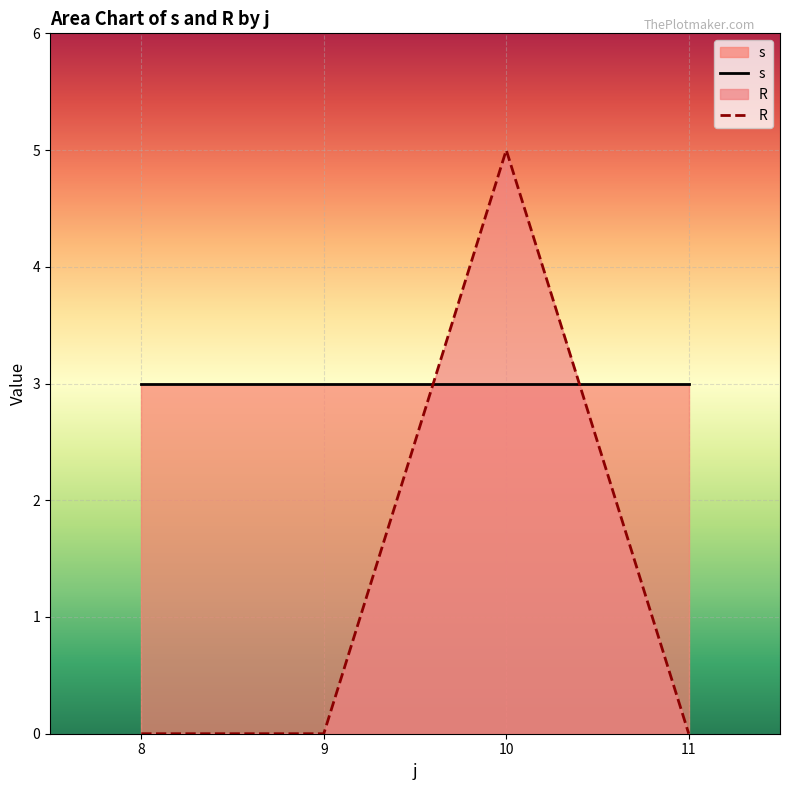

What is the difference between the maximum and minimum values in the R series?

5